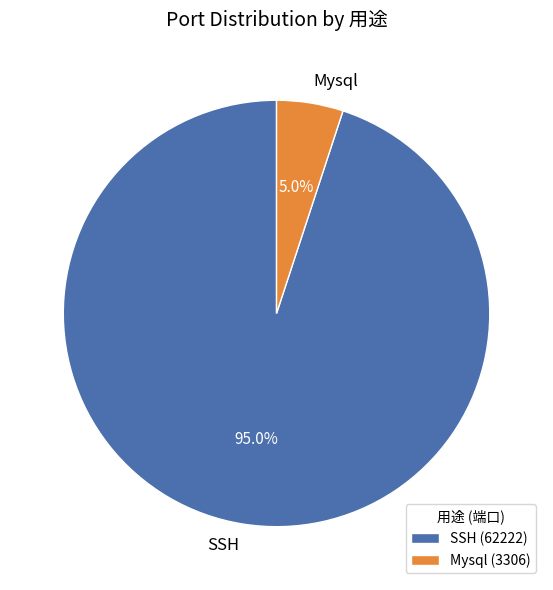

To the nearest percent, what is the difference between the largest and smallest slice percentages?

90%